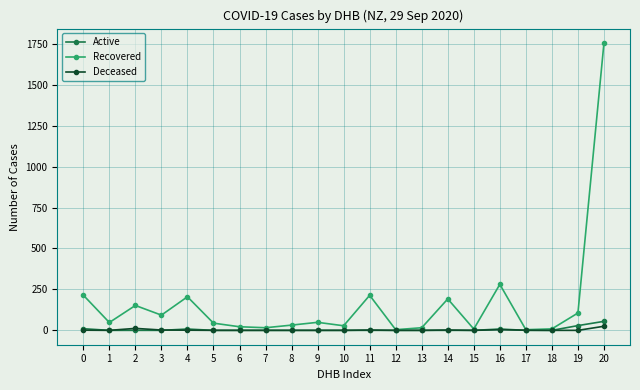

At which category is the sum across all series the highest?

20